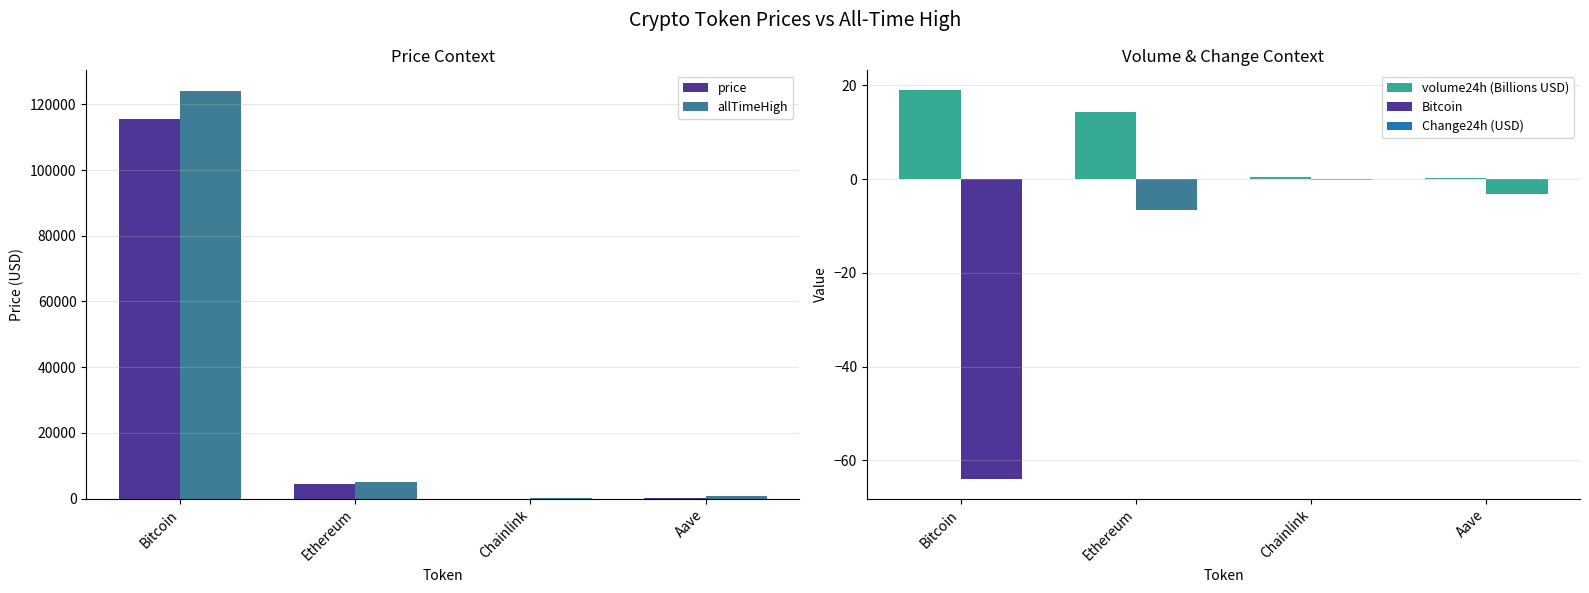

What is the difference between the highest and lowest values at Aave?

661.5